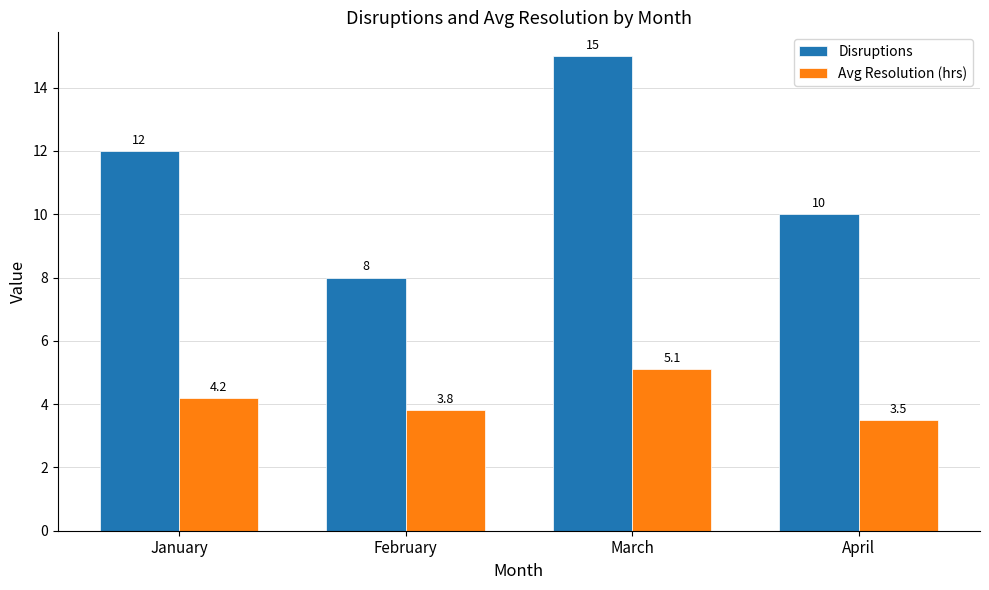

How many groups of bars are there?

4